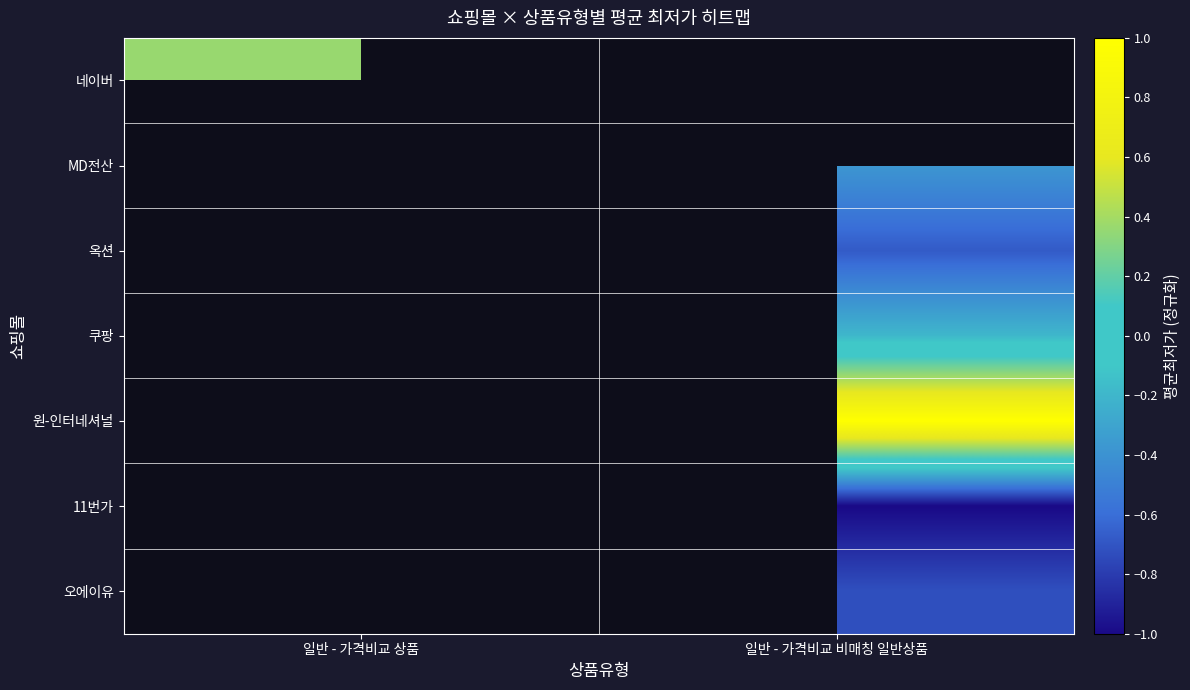

How many values in 쿠팡 are below zero?

1